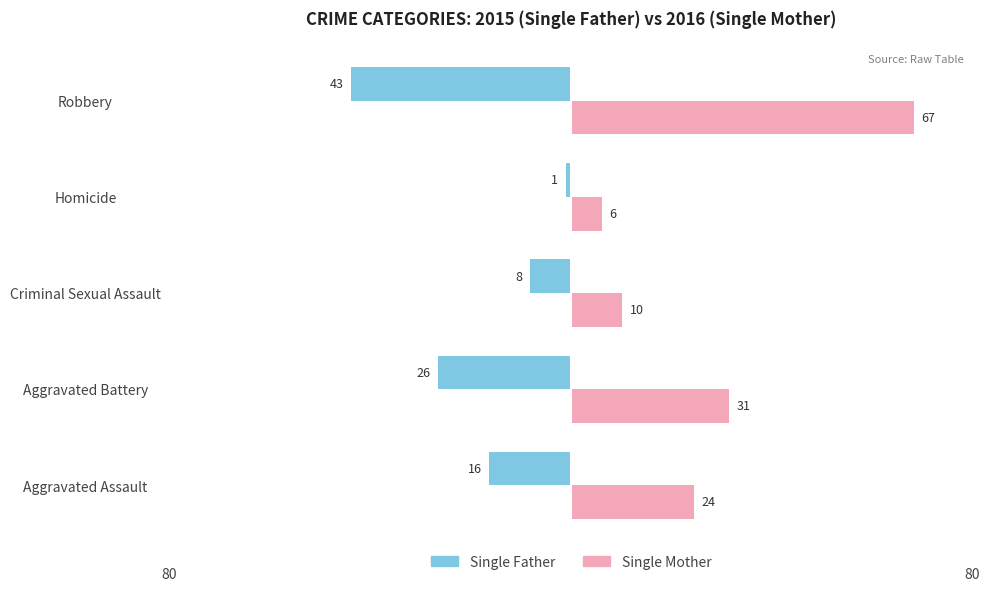

List the series in order of their overall mean, highest first.

Single Mother, Single Father